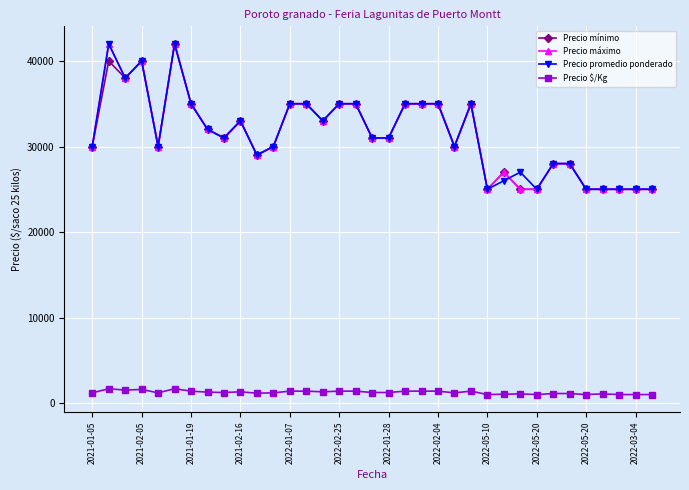

What is the value of the Precio mínimo point at the 1st from the left?

30000